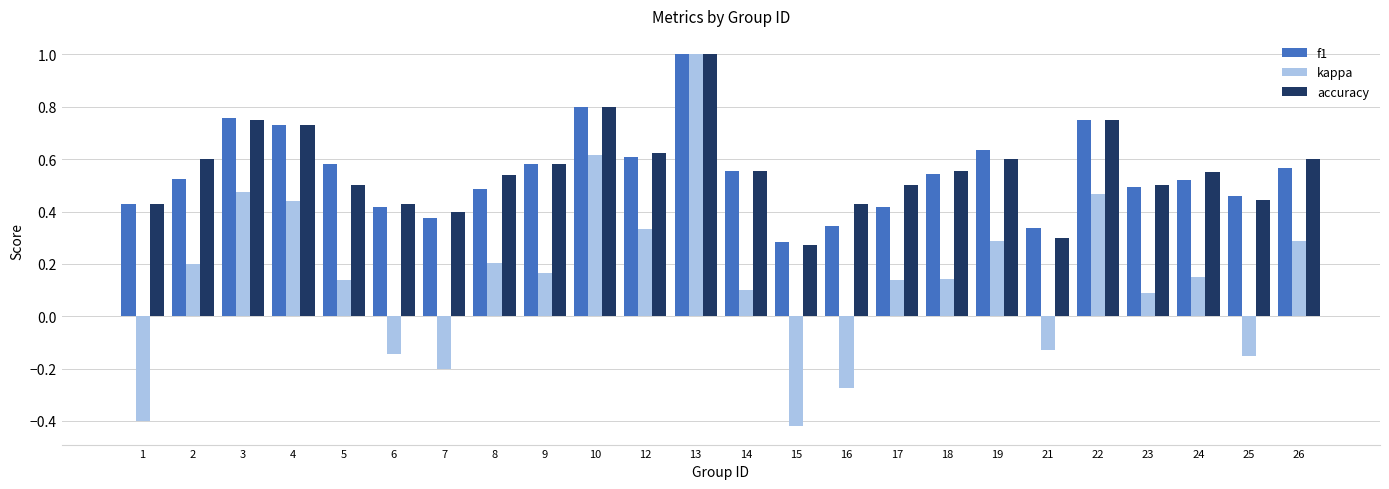

At which label is f1 closest to 0?

15